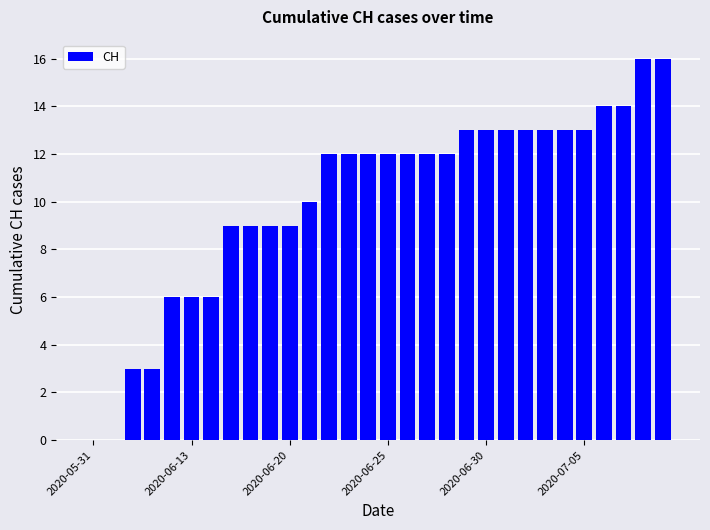

How many distinct data groups are displayed?

1